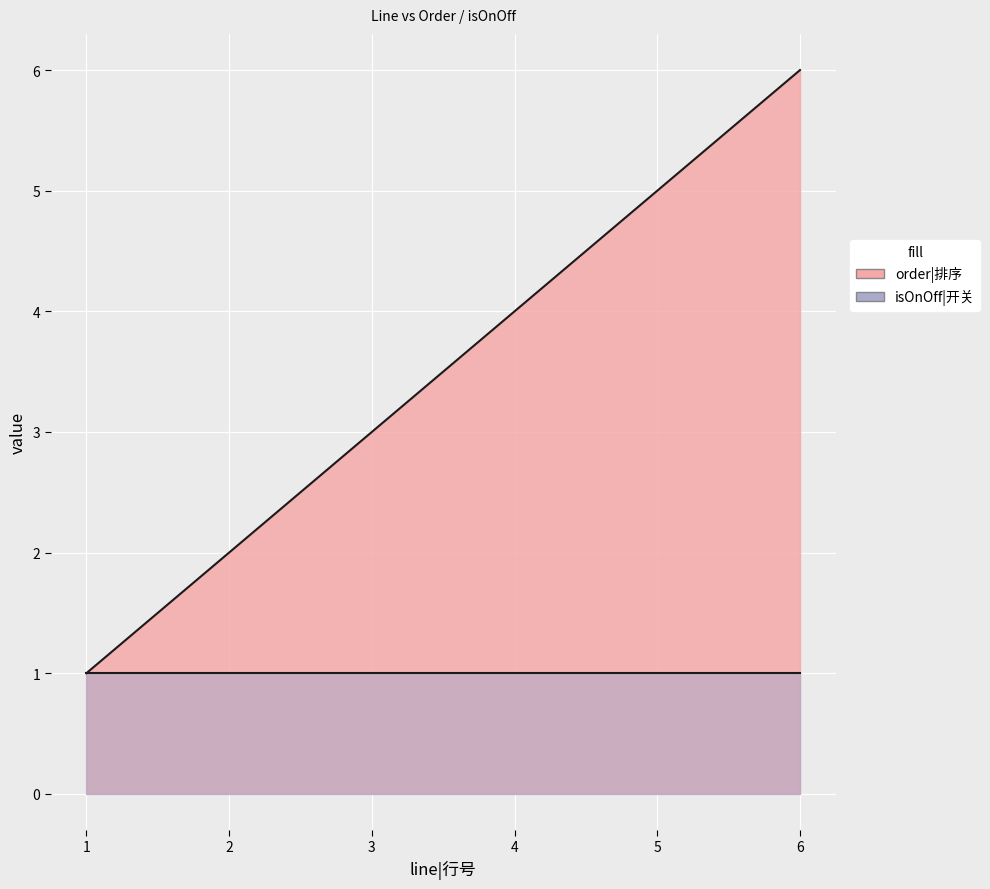

What is the change in value from 2 to 6?

+4